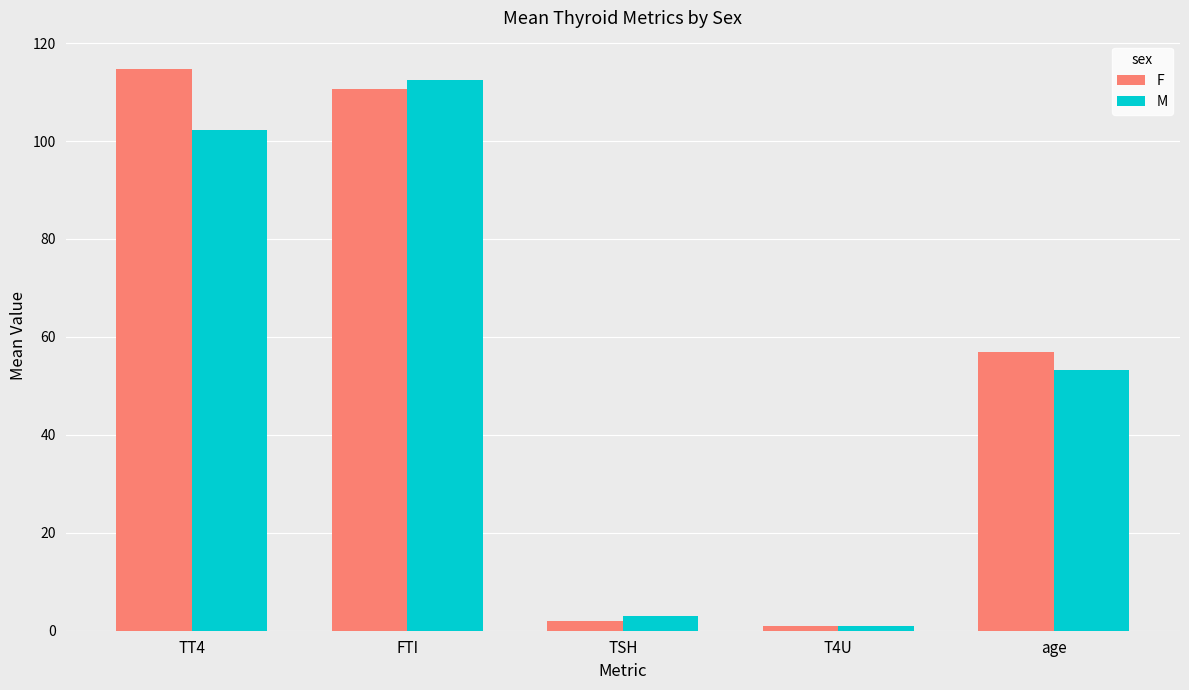

True or false: F has a value of 75.0 at FTI.

False